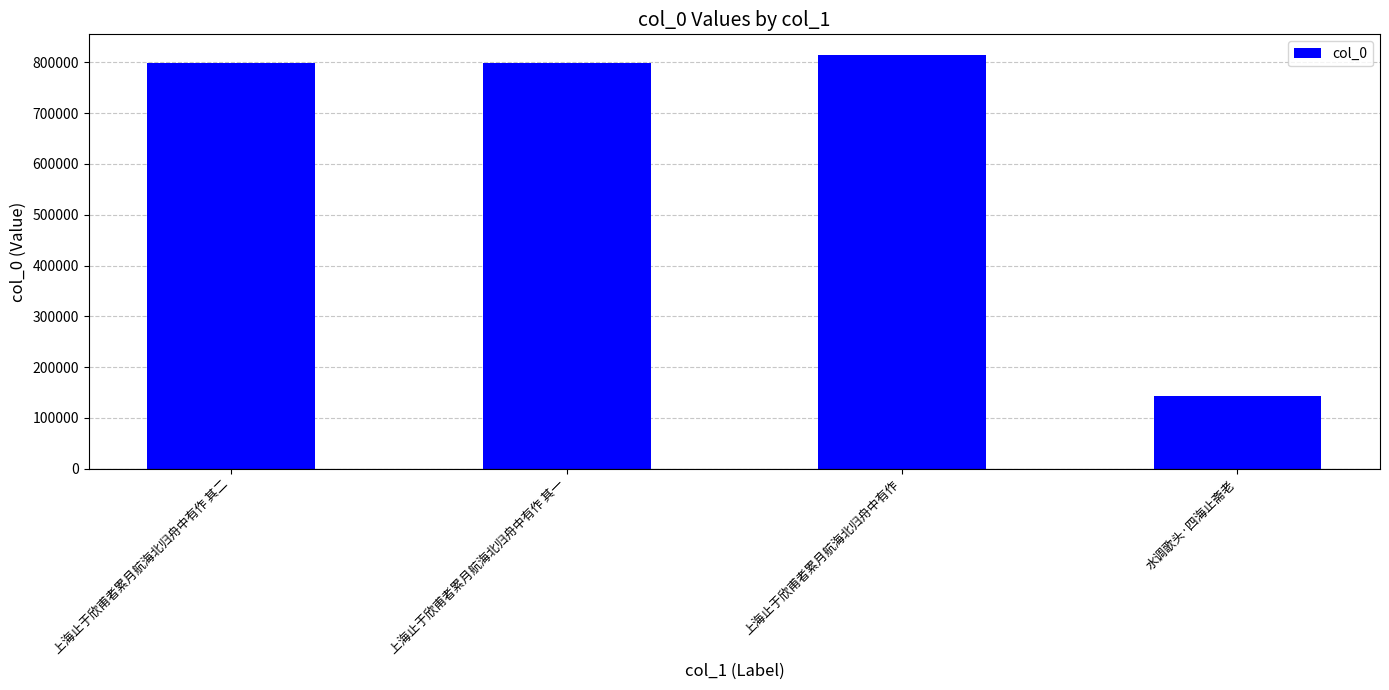

What is the sum of all values?

2556138